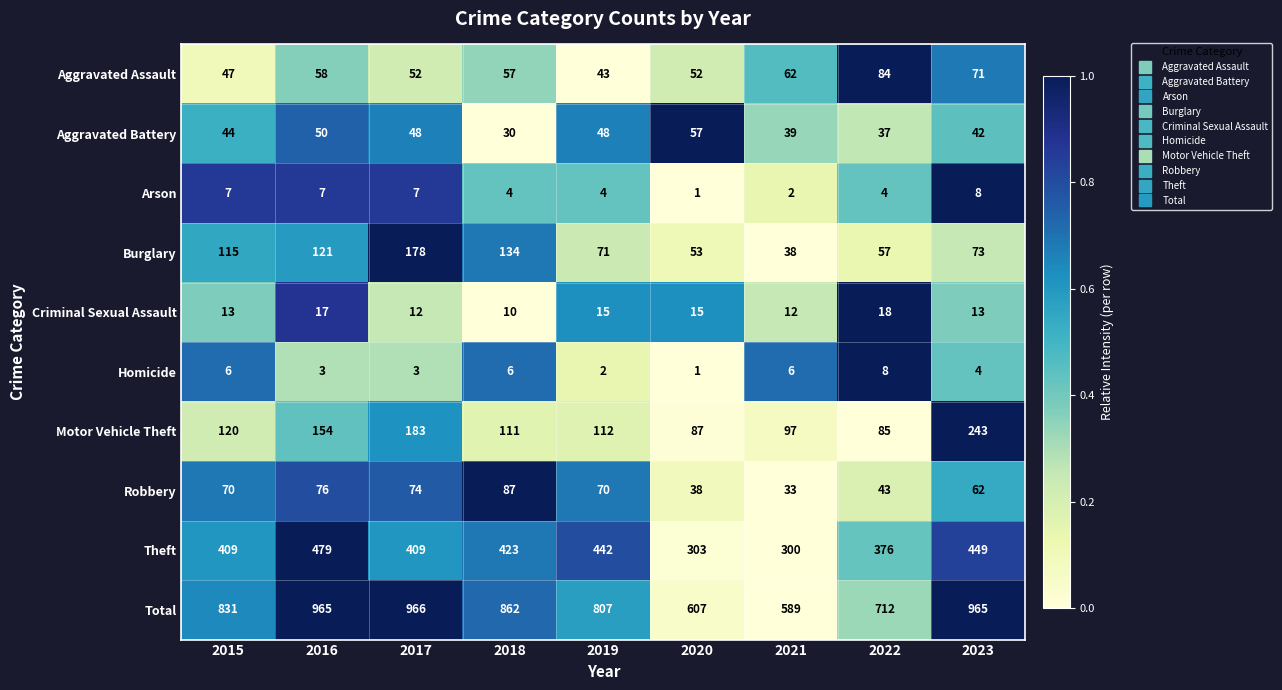

What is the total value across all series at 2019?

1614